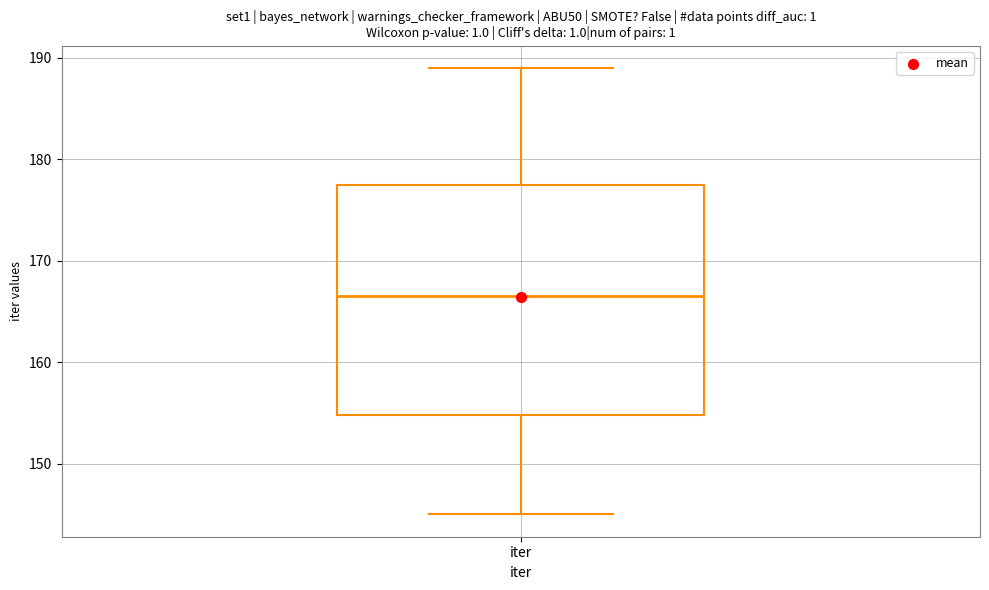

Where does the upper whisker of the box for iter end on the y-axis? The values are not printed on the chart, so give them approximately, as read against the axis.

189